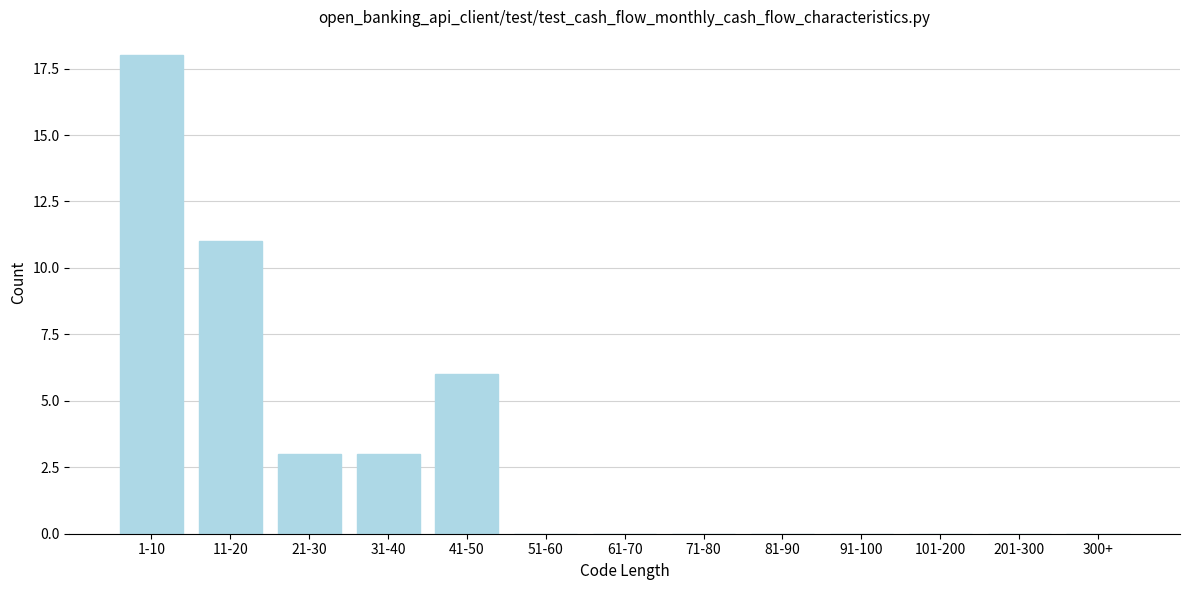

Reading right to left, list all the values displayed in this chart.

300+=0	201-300=0	101-200=0	91-100=0	81-90=0	71-80=0	61-70=0	51-60=0	41-50=6	31-40=3	21-30=3	11-20=11	1-10=18